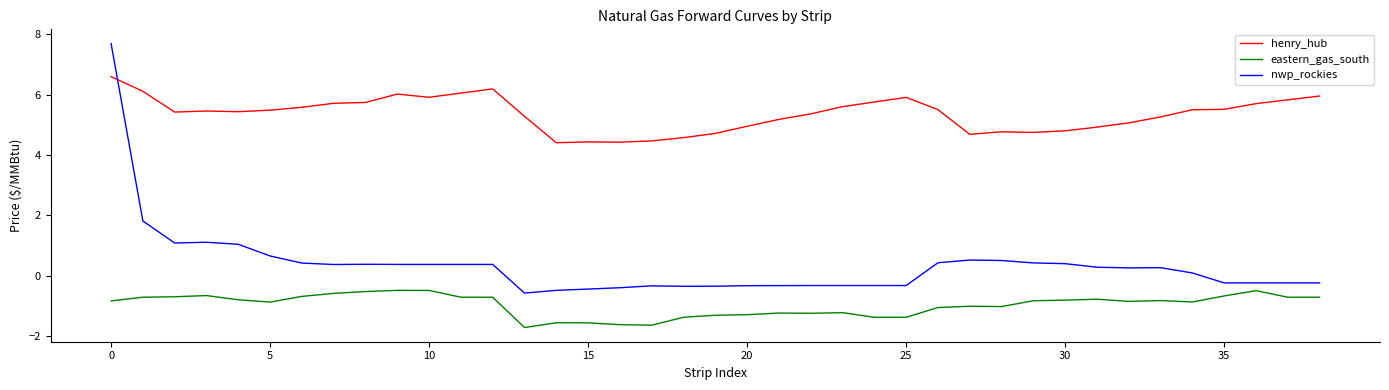

Rank the series by their maximum value, from highest to lowest.

nwp_rockies, henry_hub, eastern_gas_south